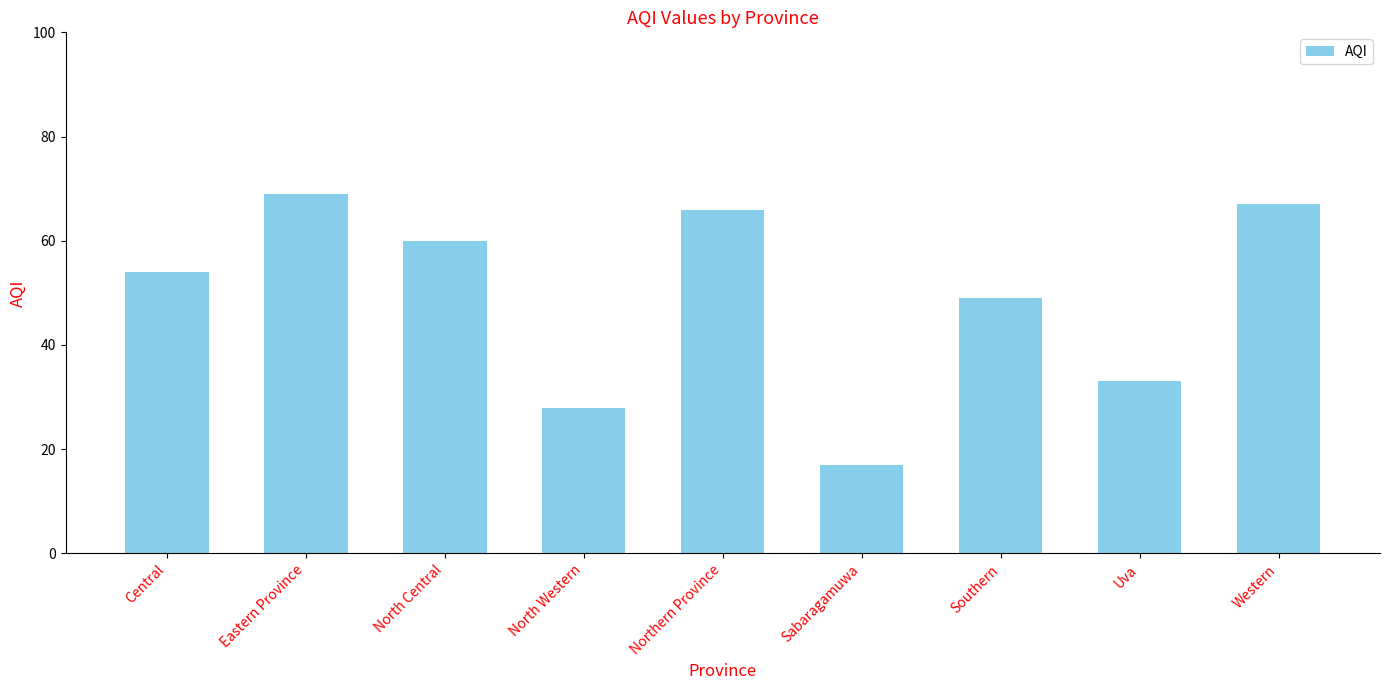

Read the value at Central, to the nearest 5.

55